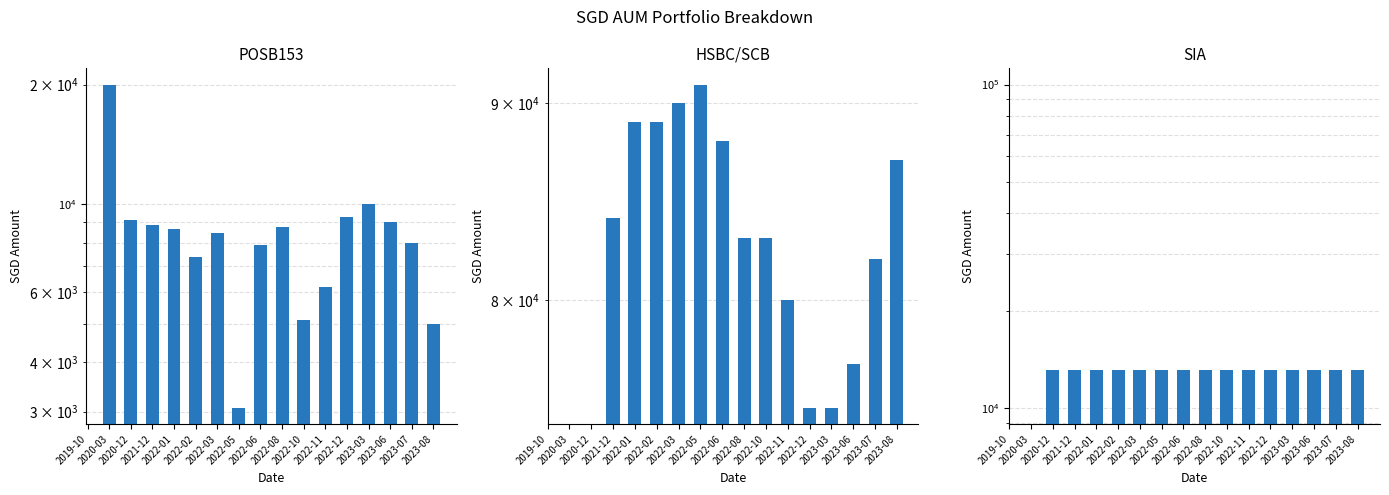

What is the spread (max minus min) of values at 2022-05?

87933.0